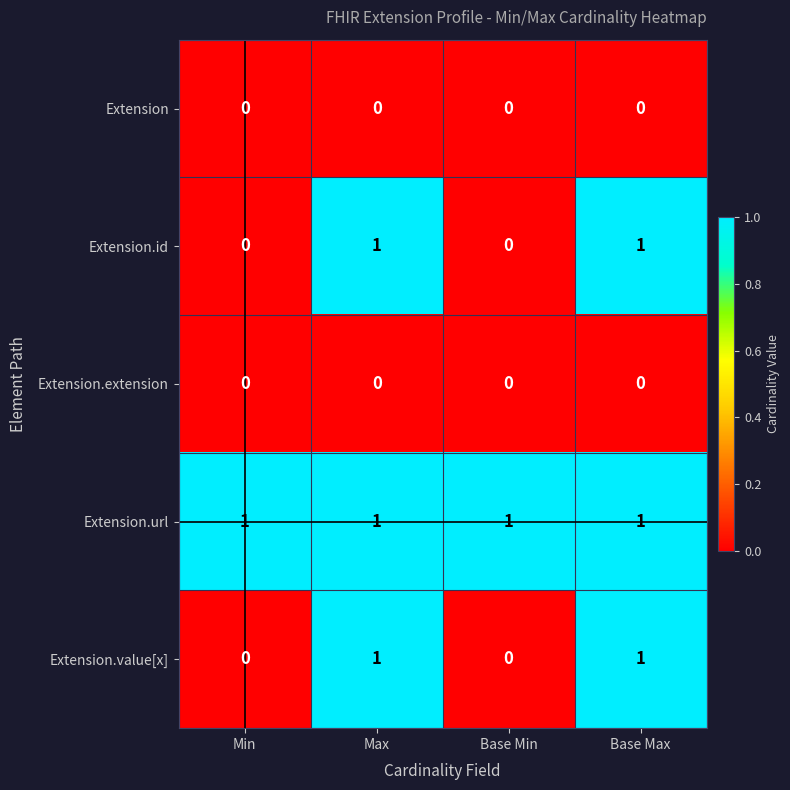

Count the number of categories in the chart.

4